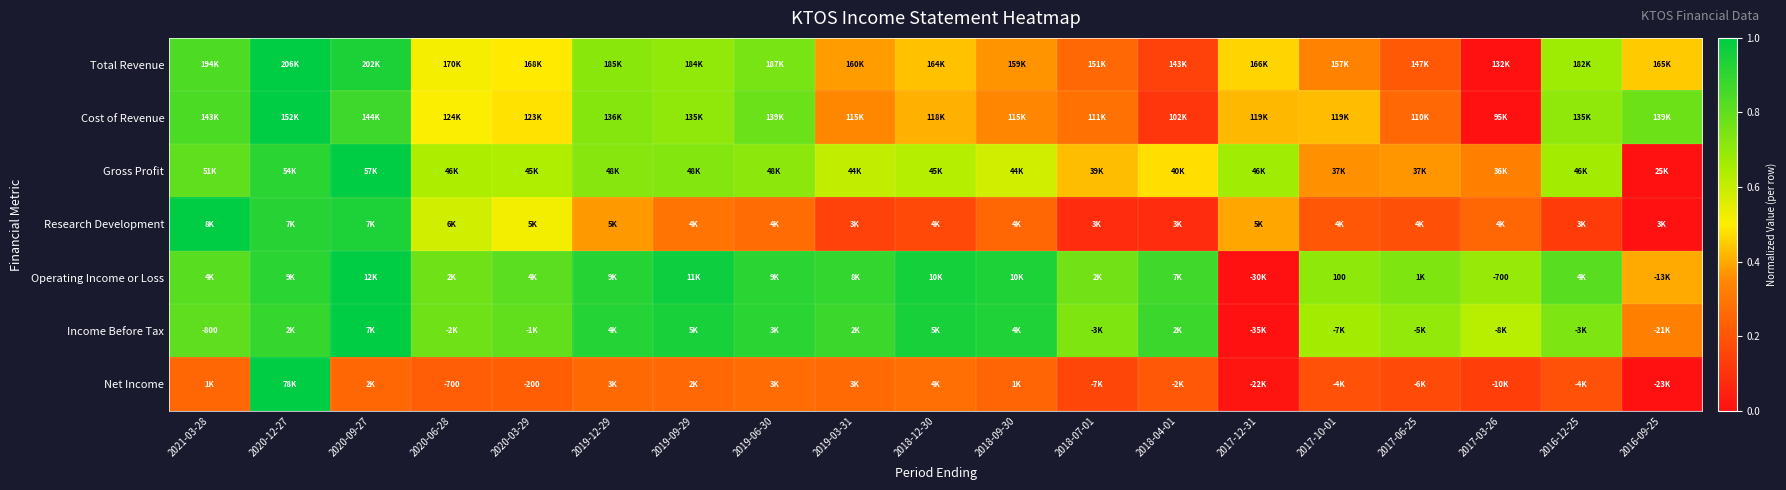

The Income Before Tax series shows 0.9 at 2017-03-26. True or false?

False